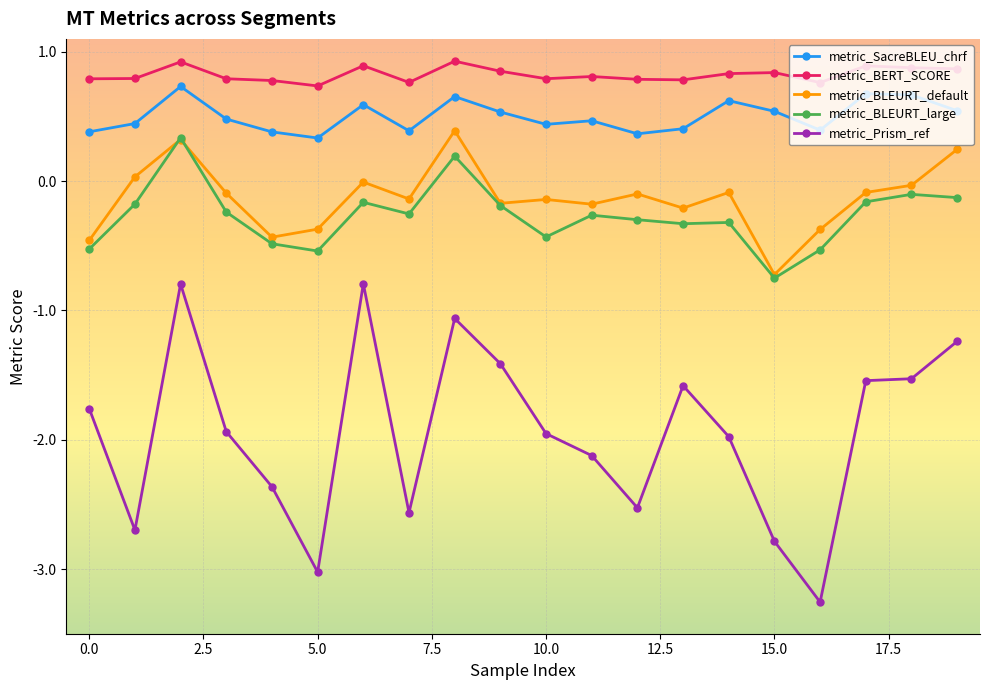

Does the chart have visible grid lines?

Yes